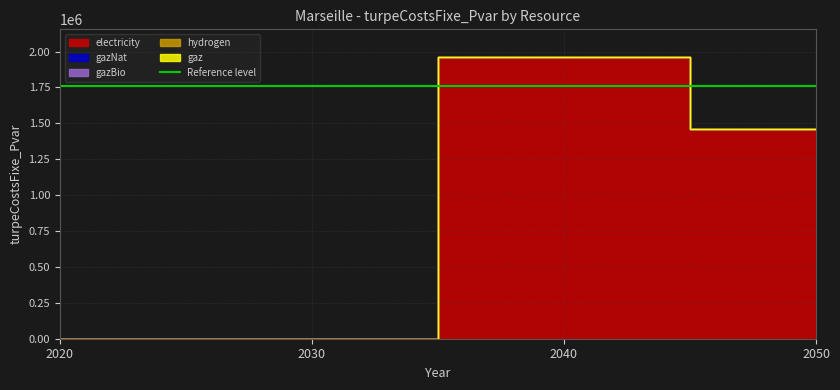

Reading left to right, list all the values displayed in this chart.

electricity: 0.0	0.0	1958958.8	1460145.7
gazNat: 0.0	0.0	0.0	0.0
gazBio: 0.0	0.0	0.0	0.0
hydrogen: 0.0	0.0	0.0	0.0
gaz: 0.0	0.0	0.0	0.0